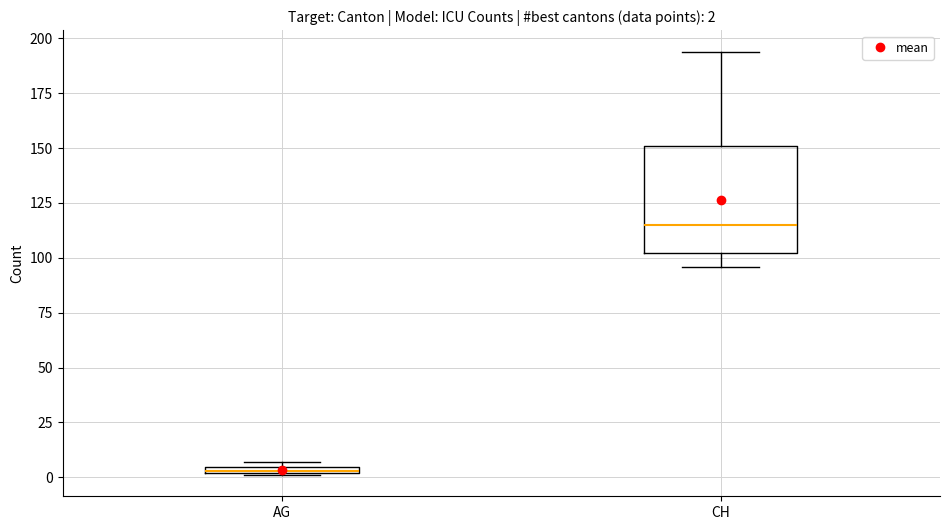

Comparing the boxes themselves (not the whiskers), which one is the tallest?

CH